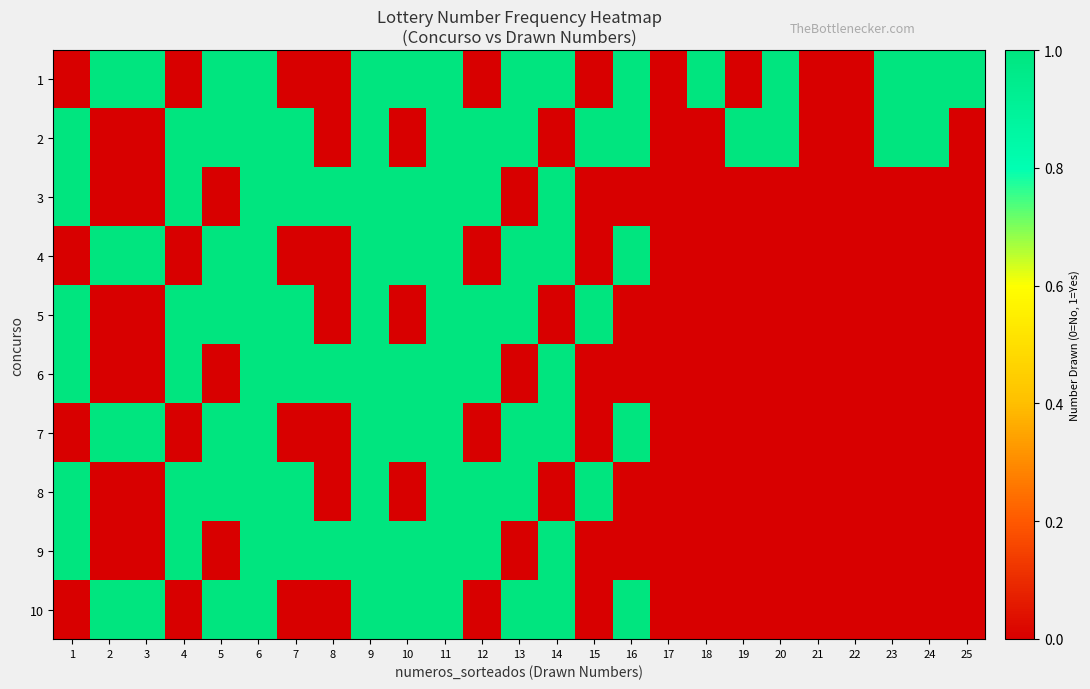

At how many categories does at least one series exceed 0?

22